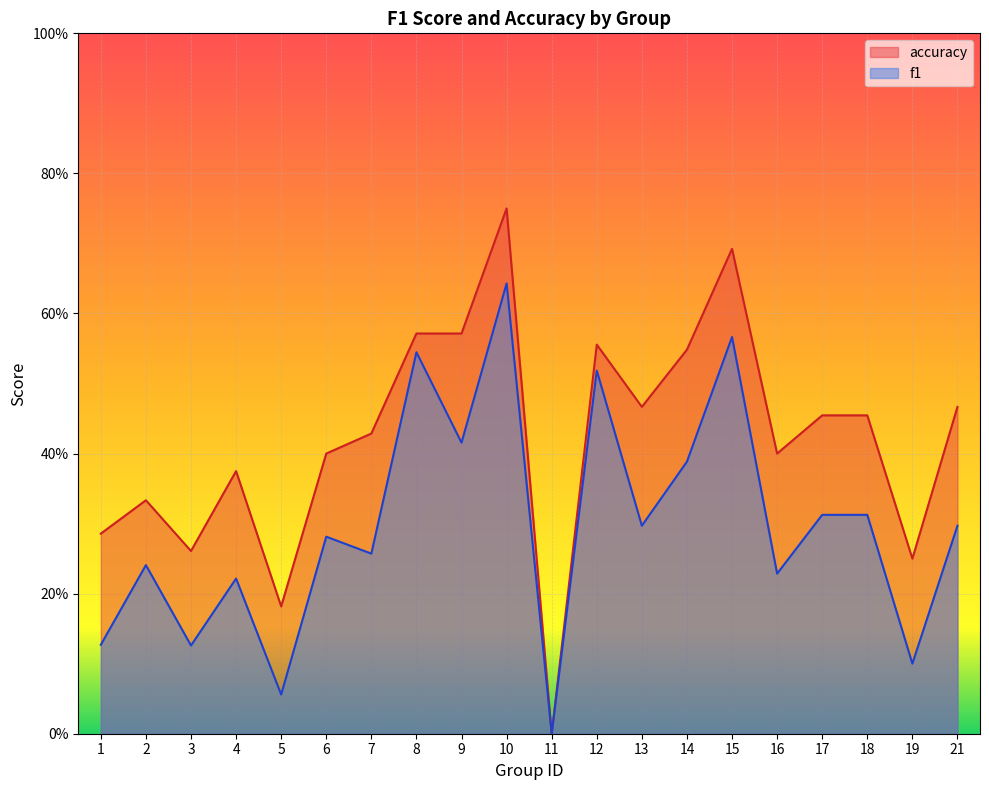

Rank the series by their average value, from lowest to highest.

f1, accuracy